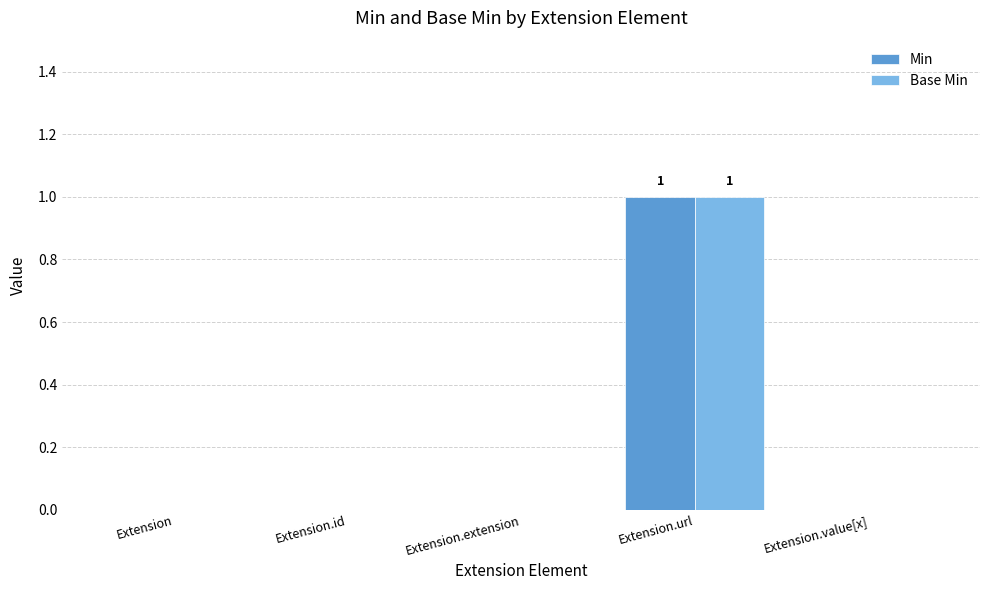

Reading right to left, transcribe all the data shown in this chart.

Min: 0	1	0	0	0
Base Min: 0	1	0	0	0